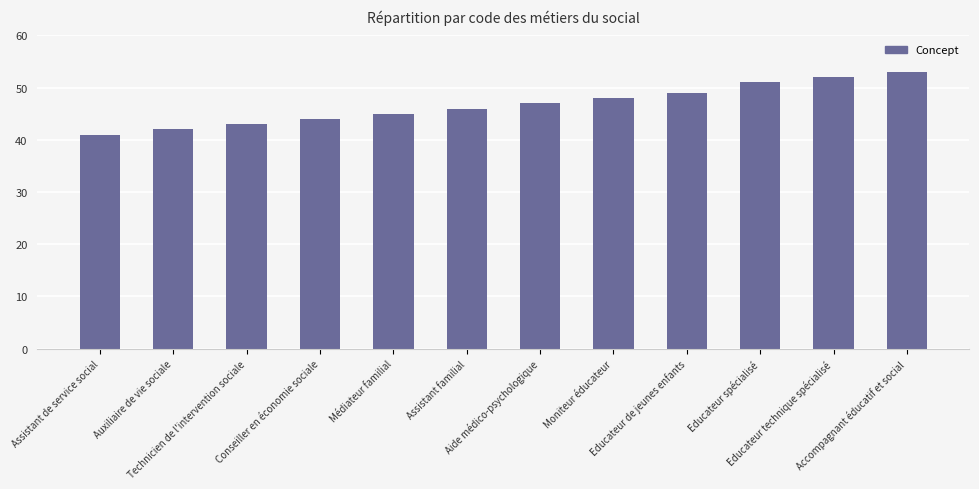

Is it true that the value at Educateur technique spécialisé is 18?

False